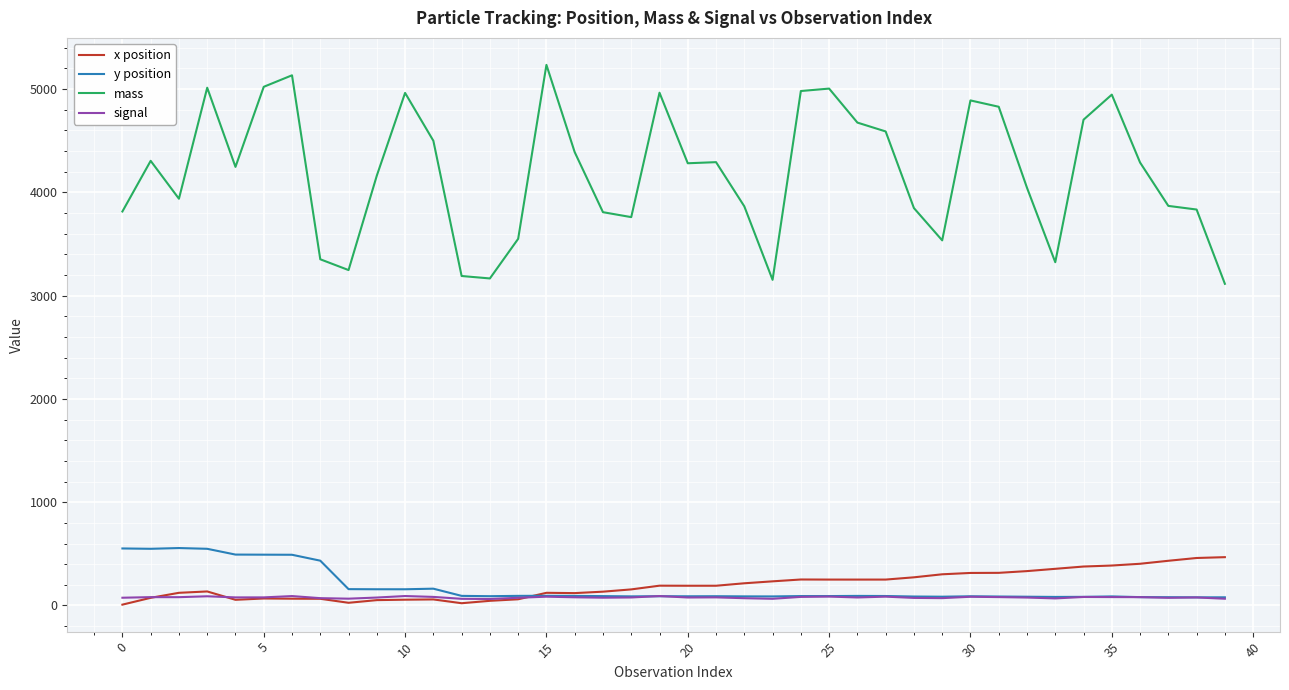

Which series has the widest spread of values?

mass